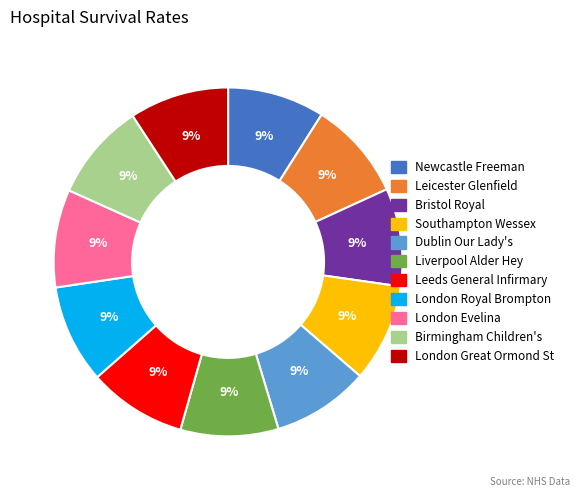

Count the number of slices in the pie.

11